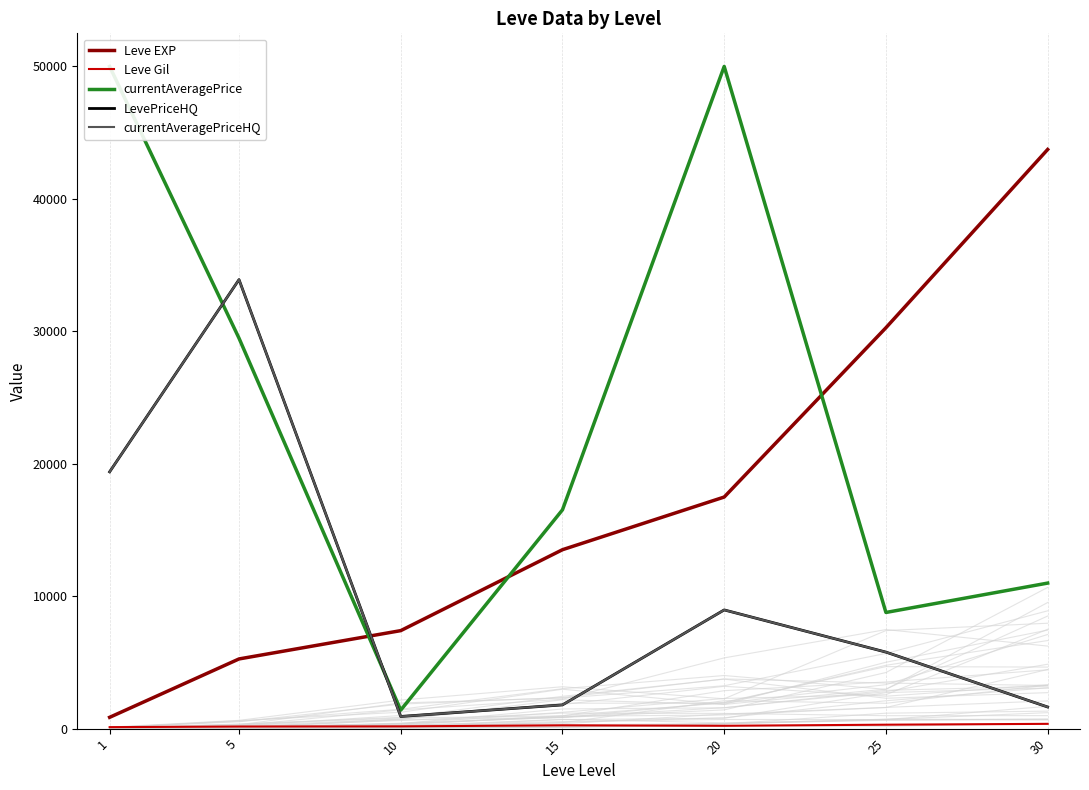

The currentAveragePriceHQ series shows 917.5 at 10. True or false?

True